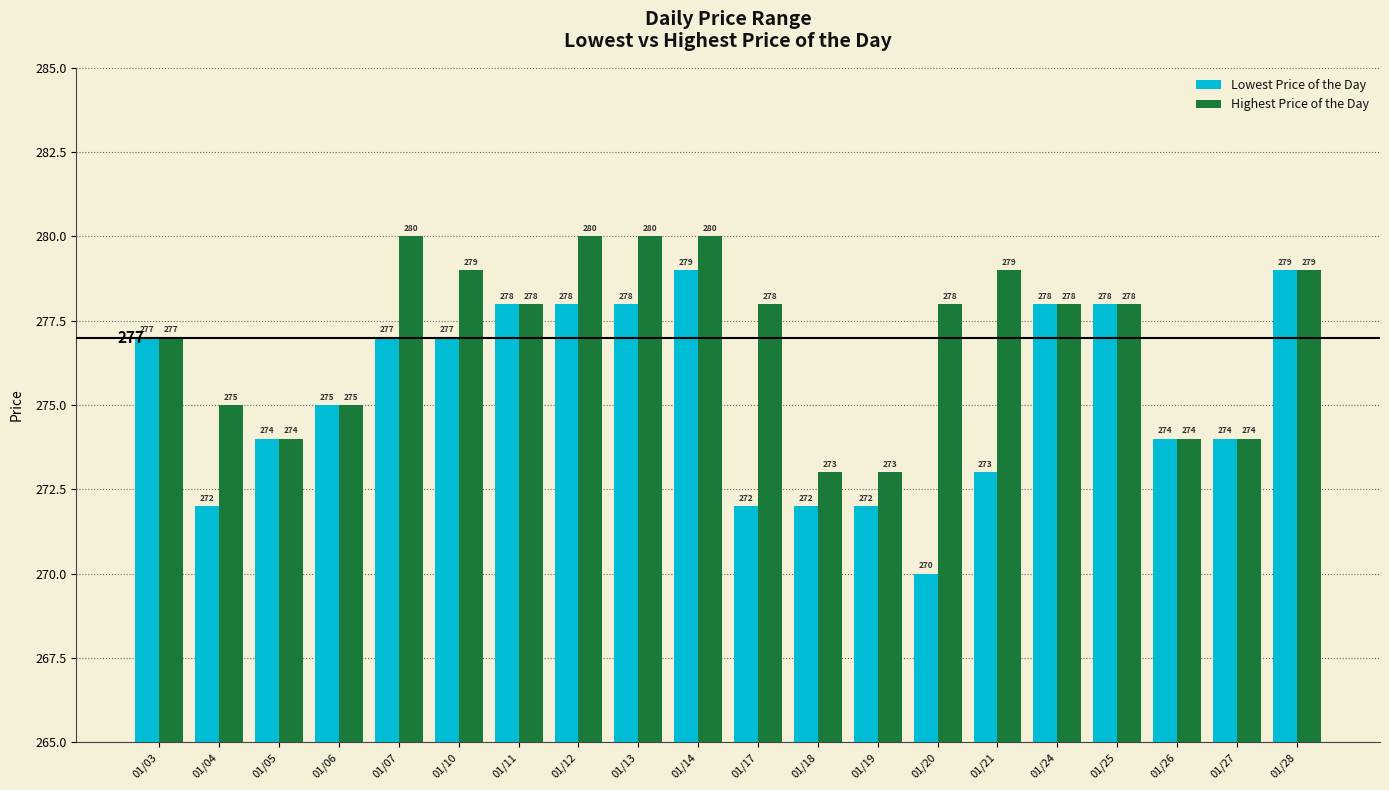

What are all the series names shown in the legend?

Lowest Price of the Day, Highest Price of the Day